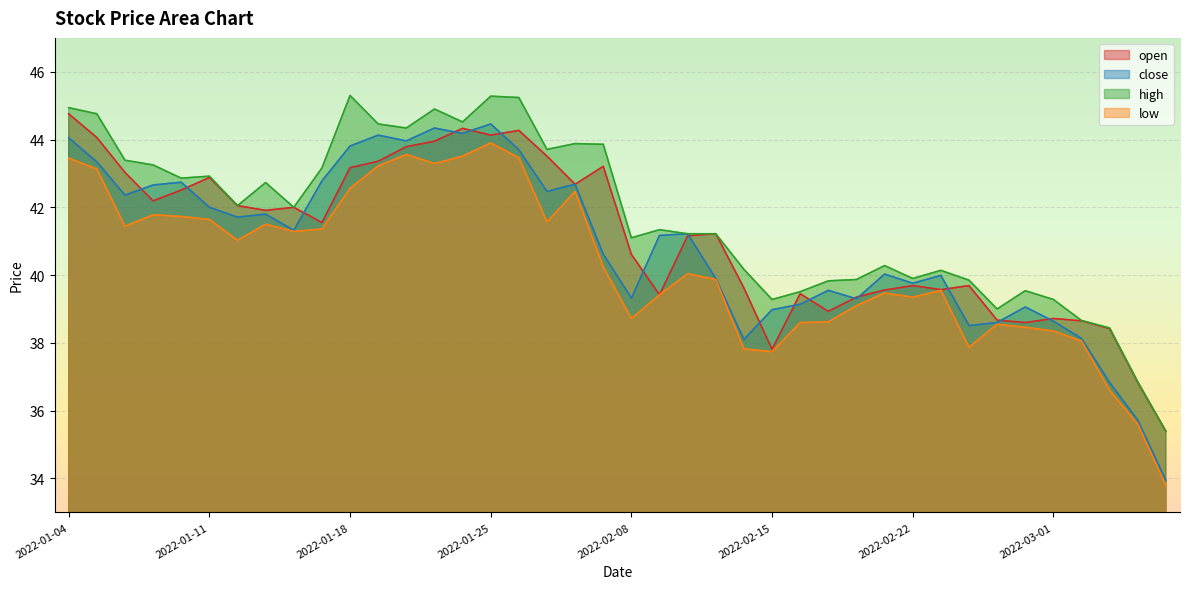

Does the chart display data point markers on the line(s)?

No